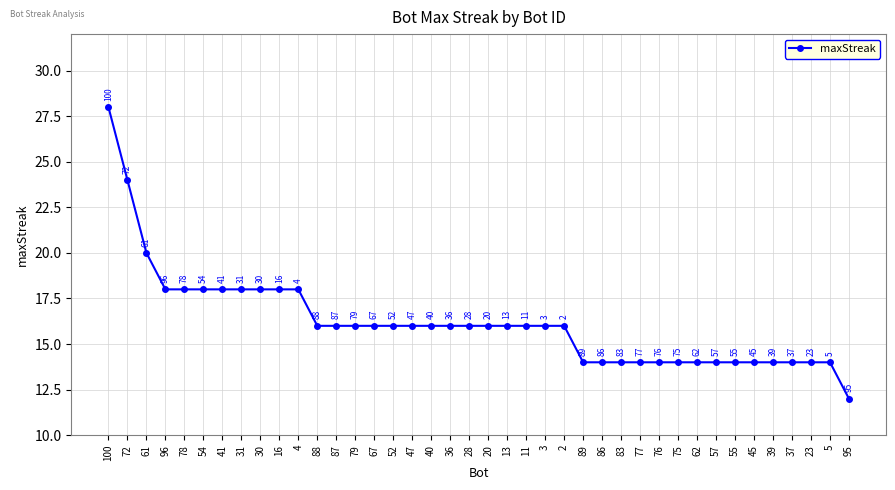

The value at 72 is 24. True or false?

True